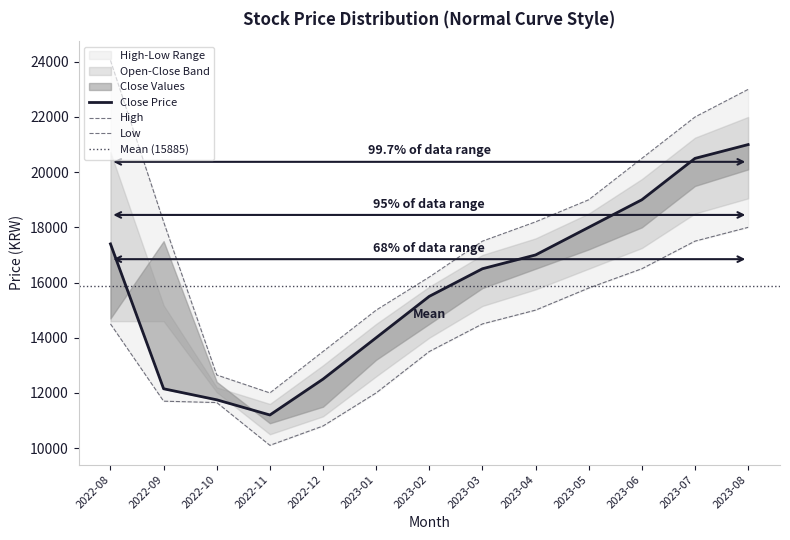

The value of close at 2022-12 is 12500. True or false?

True